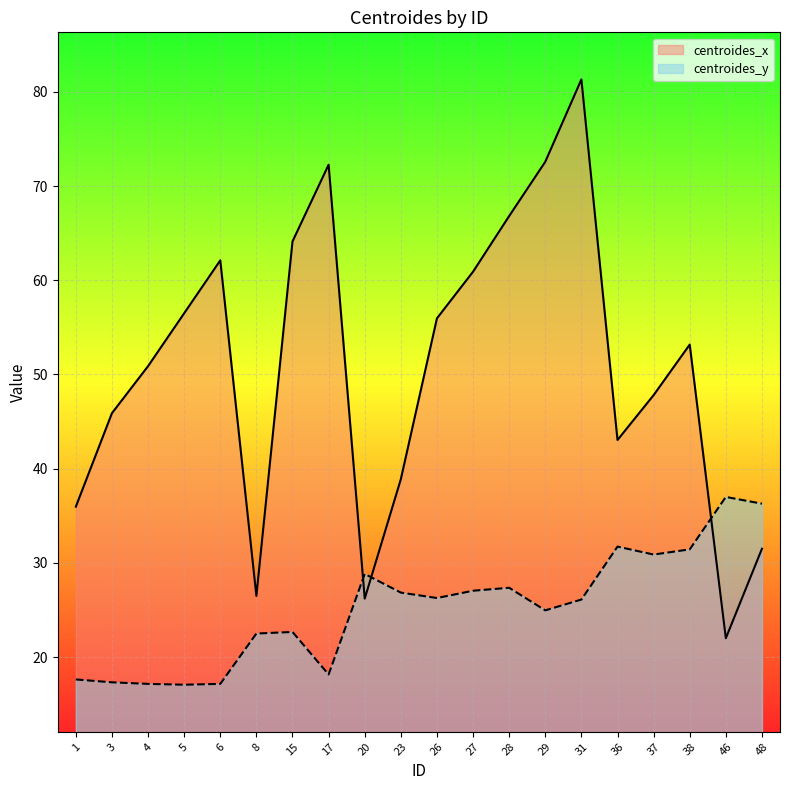

Rank the series at 6 from lowest to highest value.

centroides_y, centroides_x